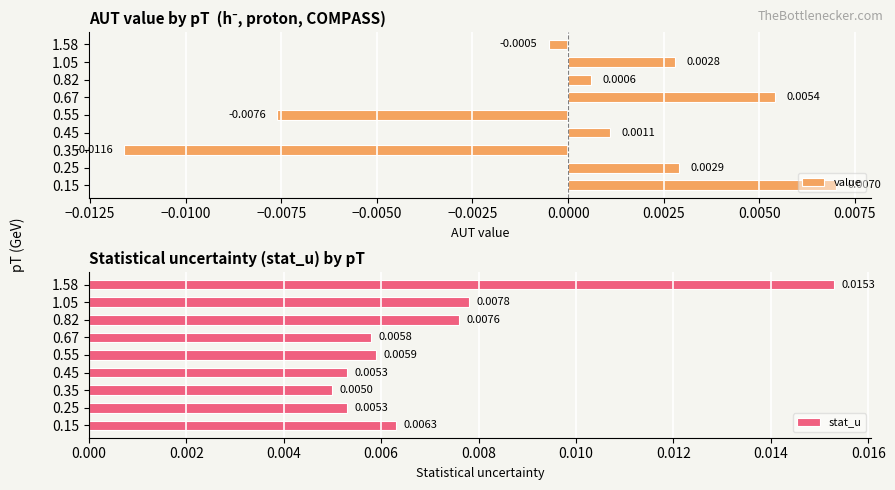

Which category has the highest value in the value series?

0.15